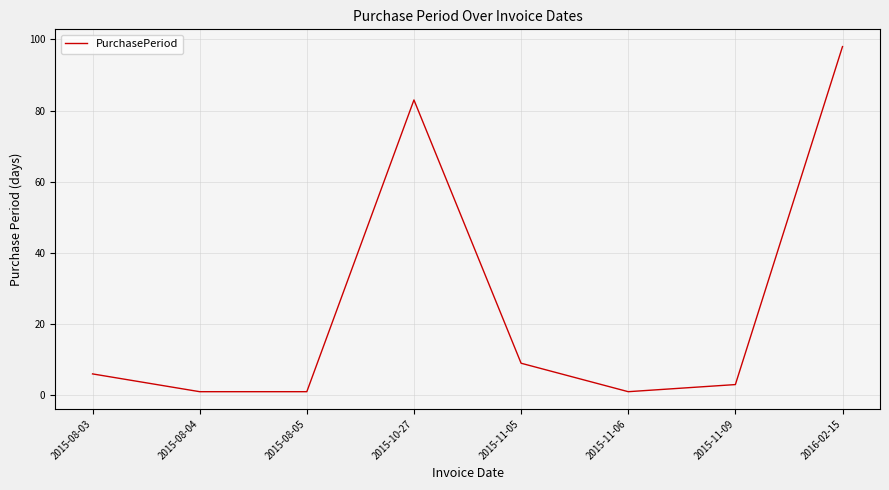

True or false: there are more than 0 points higher than both neighbors.

True